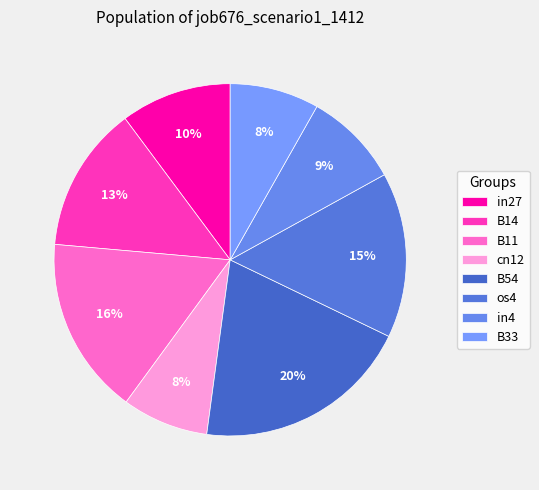

Count the number of slices in the pie.

8